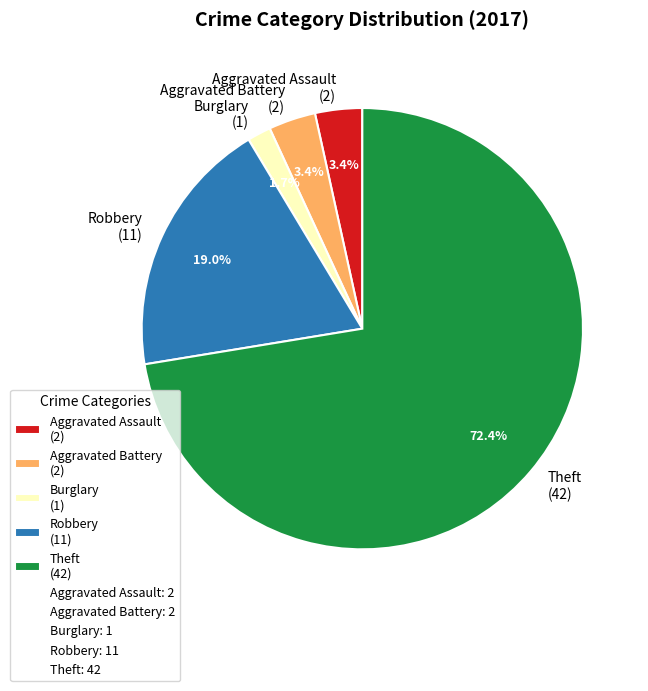

Combined, what portion of the pie is Burglary (1) and Robbery (11)?

20.7%